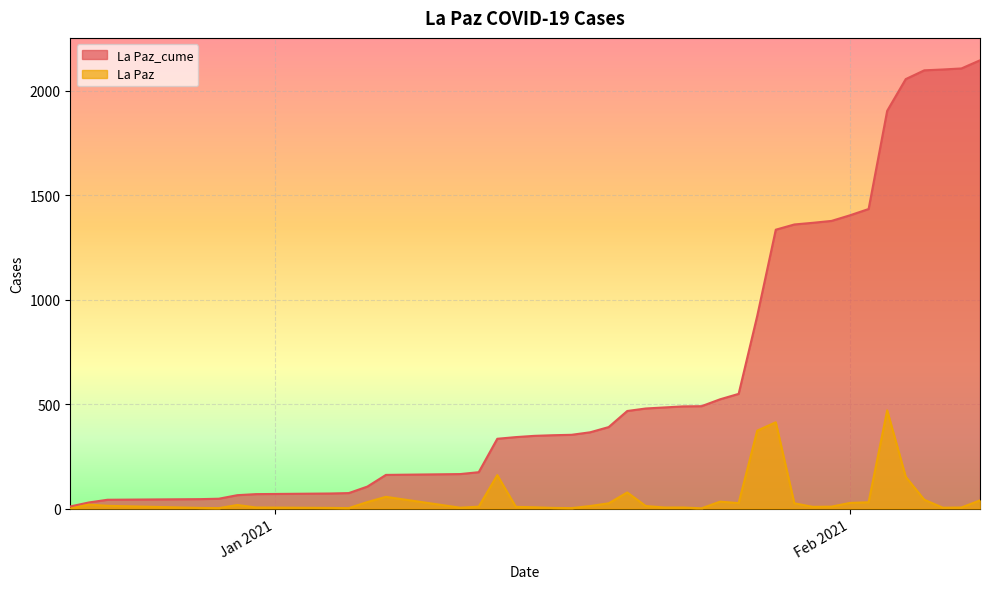

The value of La Paz at 2021-01-26 is 26. True or false?

True